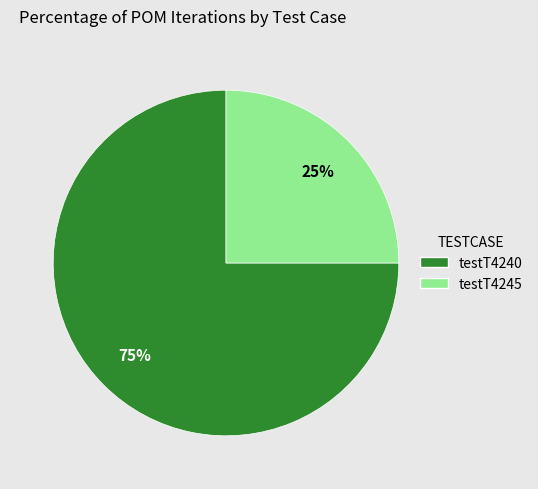

To the nearest percent, what portion does testT4245 represent?

25%